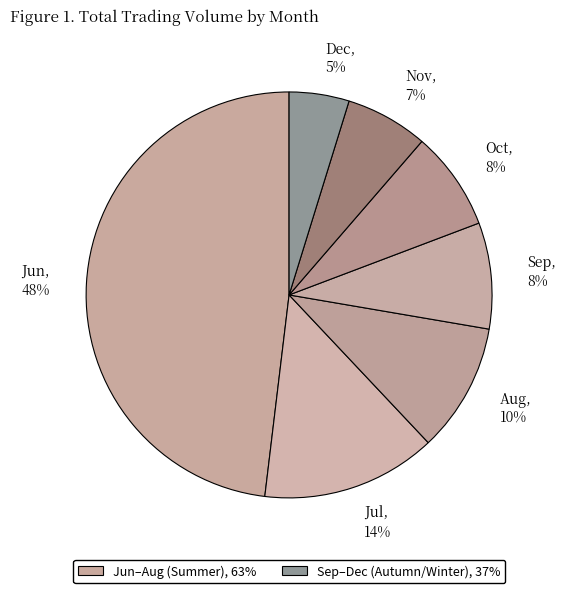

How many slices are in this pie chart?

7